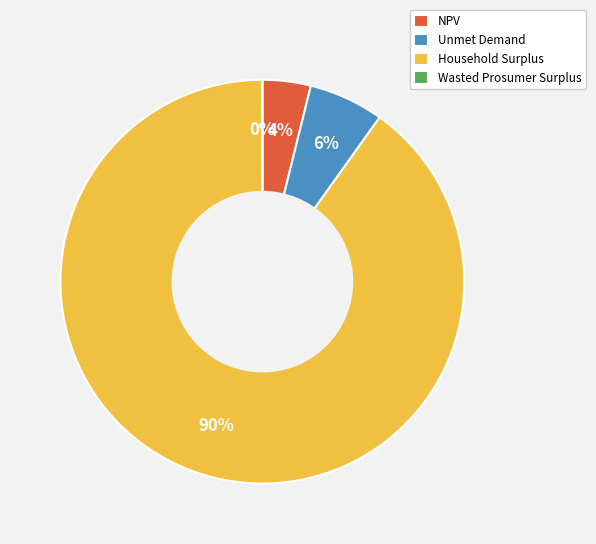

Which category has the biggest portion of the pie?

Household Surplus